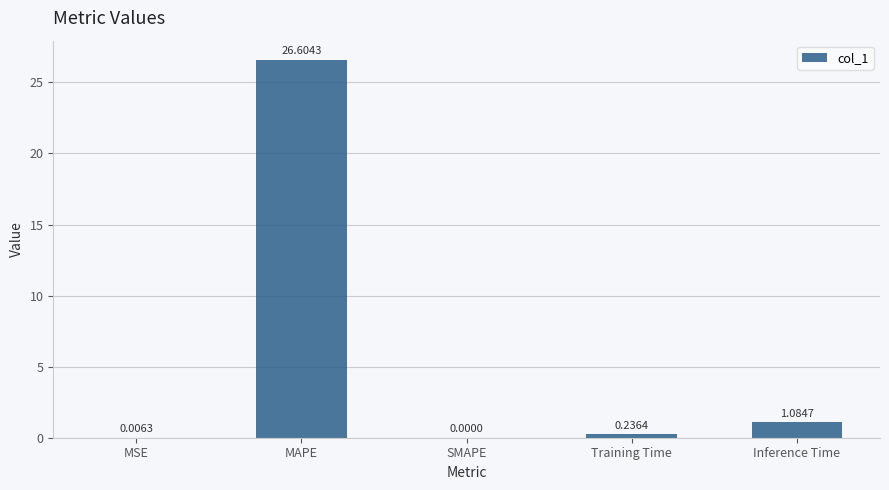

What is the sum of all values?

27.9